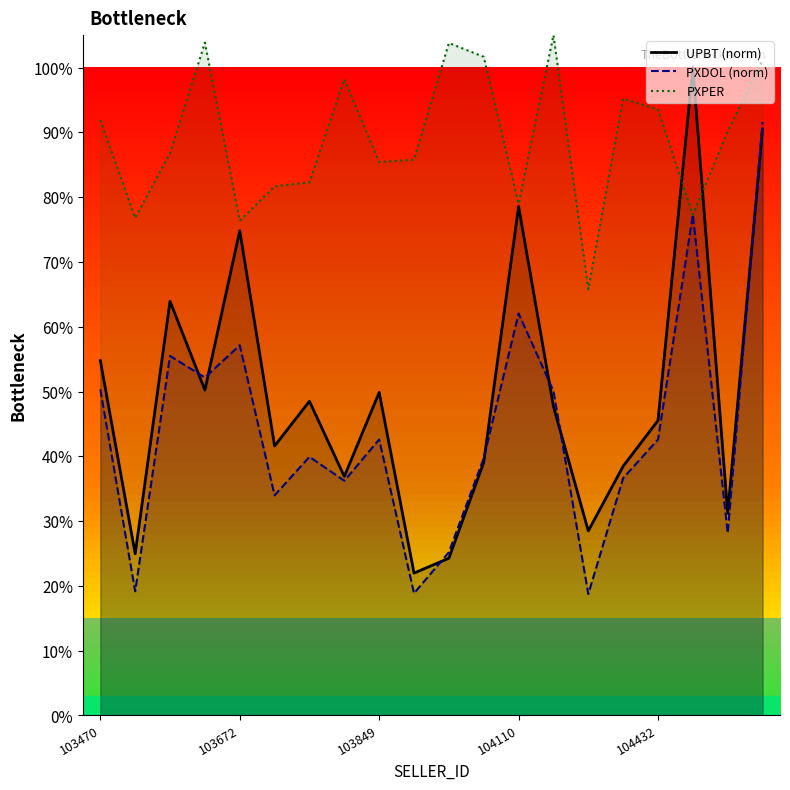

Reading left to right, transcribe all the data shown in this chart.

UPBT: 0.5	0.2	0.6	0.5	0.7	0.4	0.5	0.4	0.5	0.2	0.2	0.4	0.8	0.5	0.3	0.4	0.5	1.0	0.3	0.9
PXDOL: 0.5	0.2	0.6	0.5	0.6	0.3	0.4	0.4	0.4	0.2	0.3	0.4	0.6	0.5	0.2	0.4	0.4	0.8	0.3	0.9
PXPER: 0.9	0.8	0.9	1.0	0.8	0.8	0.8	1.0	0.9	0.9	1.0	1.0	0.8	1.1	0.7	1.0	0.9	0.8	0.9	1.0